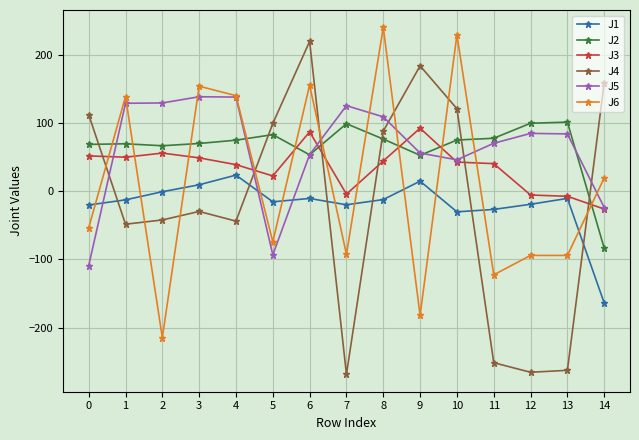

At which label does J6 first exceed -53?

1